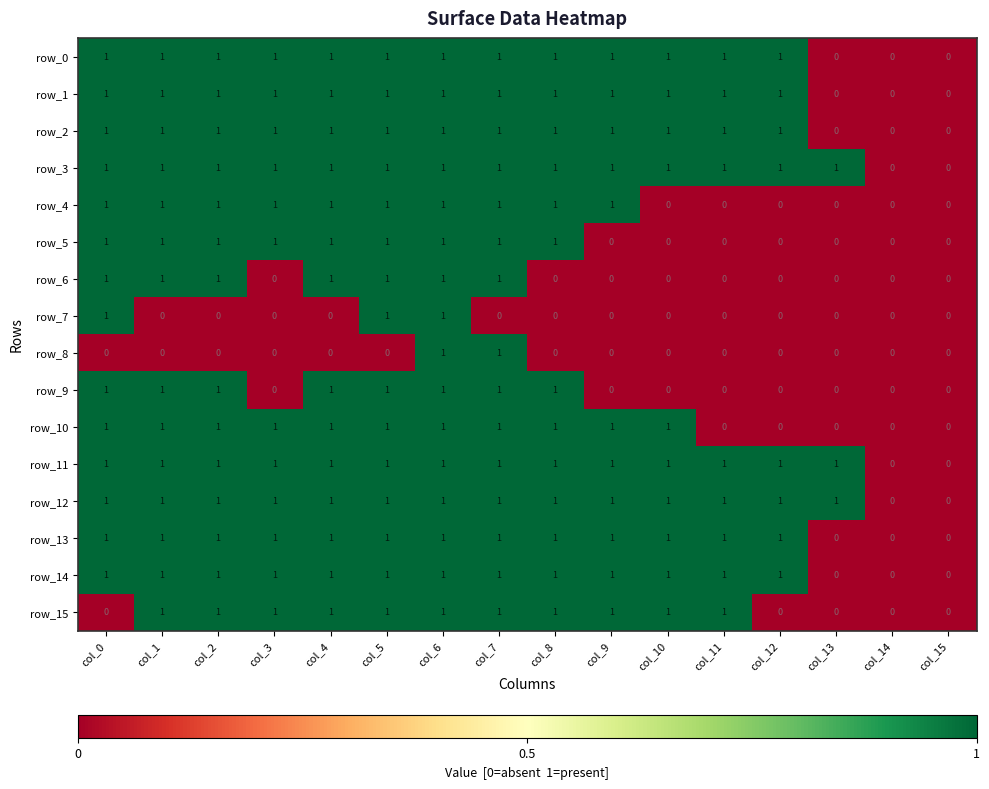

What is the total value across all series at col_11?

9